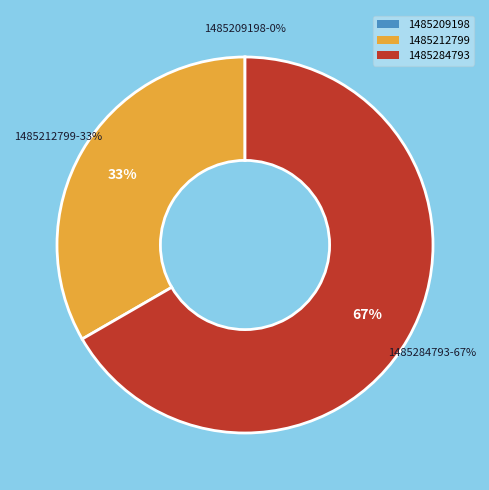

Which slice is the smallest?

1485209198